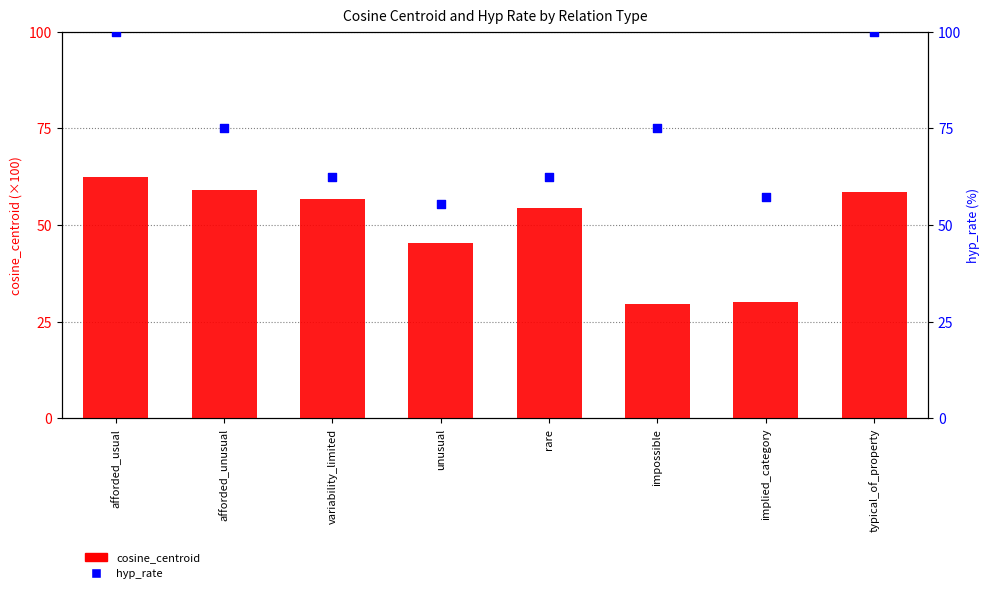

What are all the series names shown in the legend?

cosine_centroid, hyp_rate